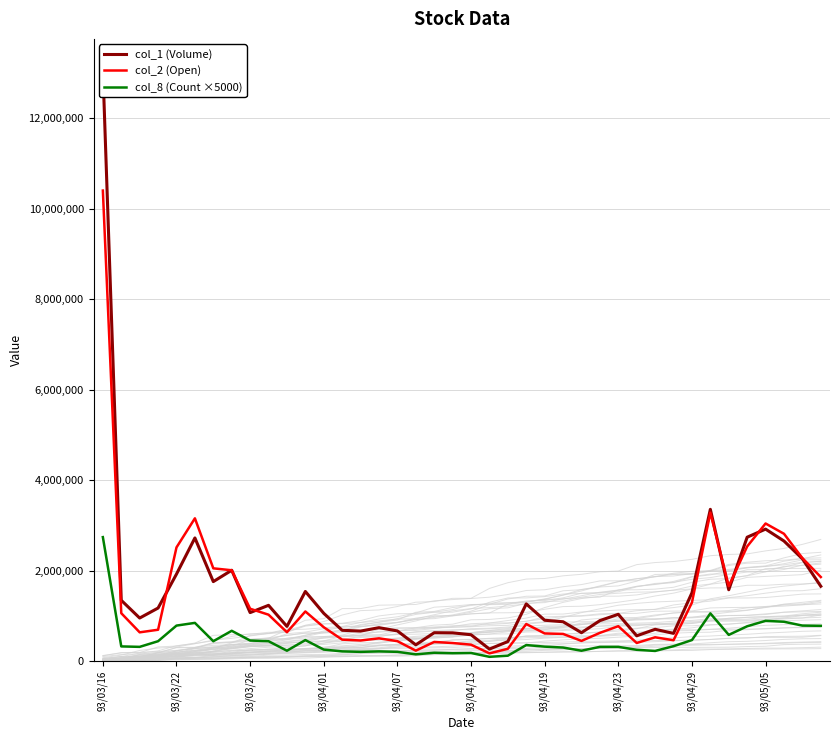

Rank the series by their maximum value, from lowest to highest.

col_8 (Count ×5000), col_2 (Open), col_1 (Volume)